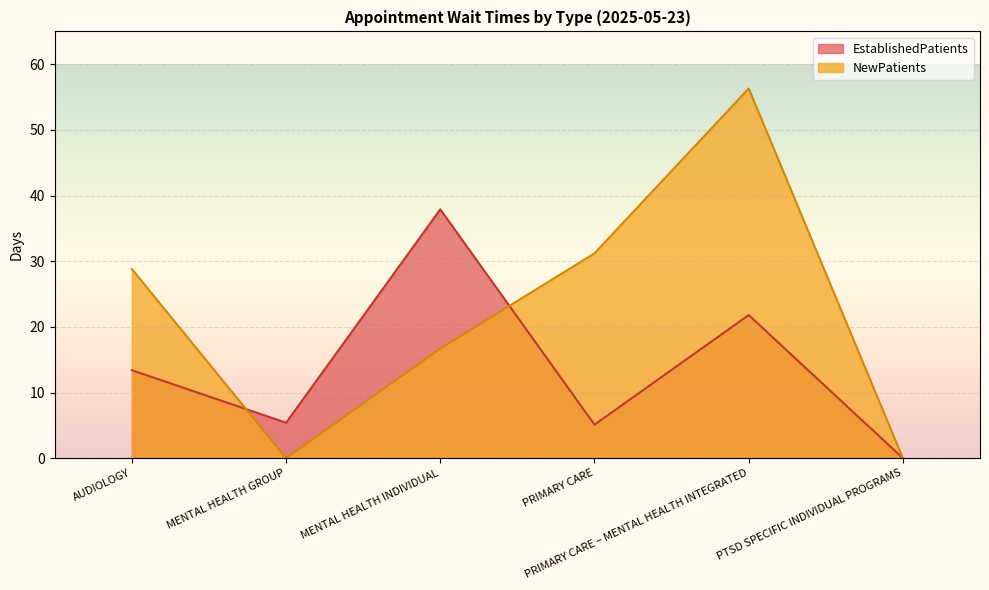

What is the difference between the maximum and minimum values in the EstablishedPatients series?

37.9